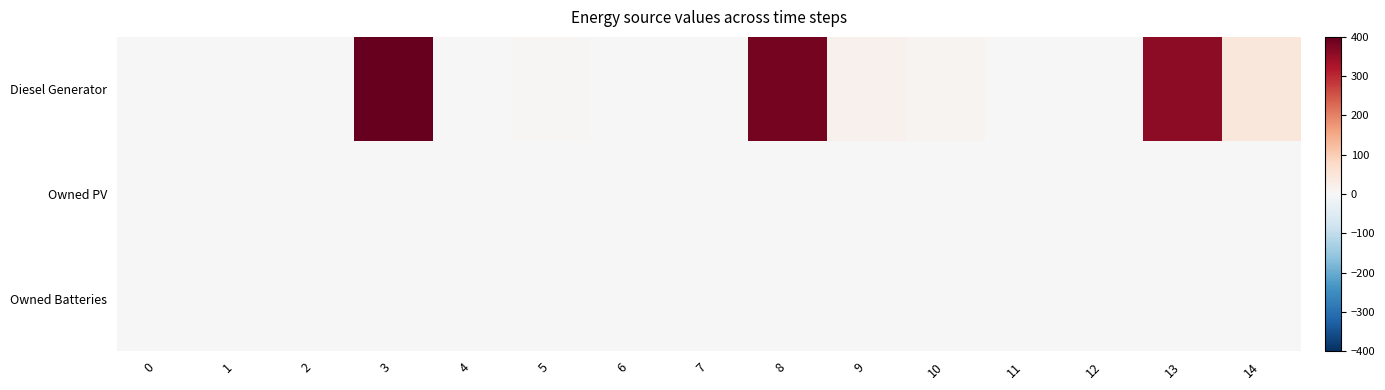

Which has a higher value, 6 or 2?

6